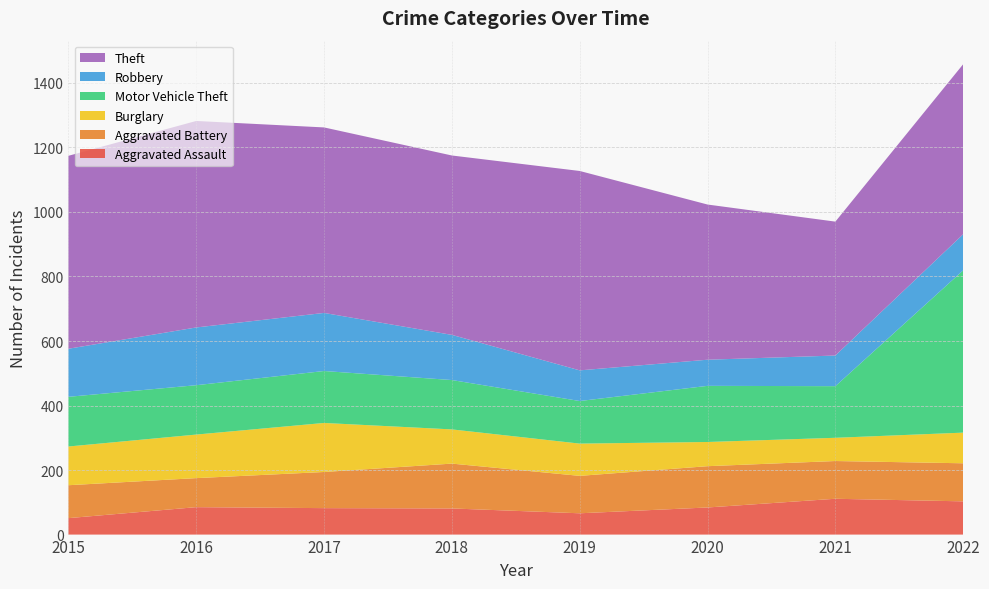

Reading left to right, transcribe all the data shown in this chart.

Aggravated Assault: 51	85	82	81	66	84	111	103
Aggravated Battery: 102	90	112	139	116	128	117	118
Burglary: 120	135	152	106	100	75	72	95
Motor Vehicle Theft: 154	153	161	153	132	174	160	503
Robbery: 149	179	180	140	95	81	95	112
Theft: 598	640	575	556	618	481	415	527